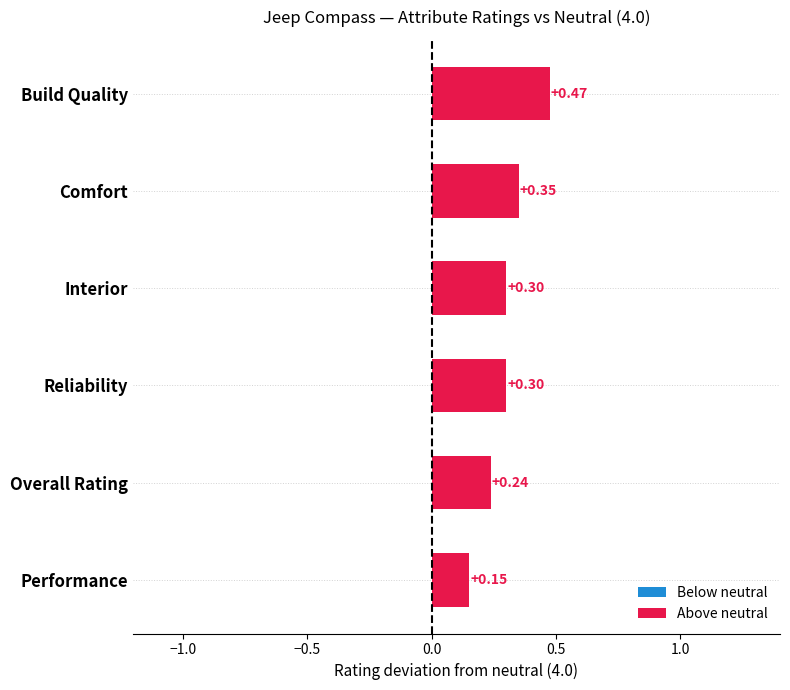

What is the difference between the maximum and minimum values?

0.3